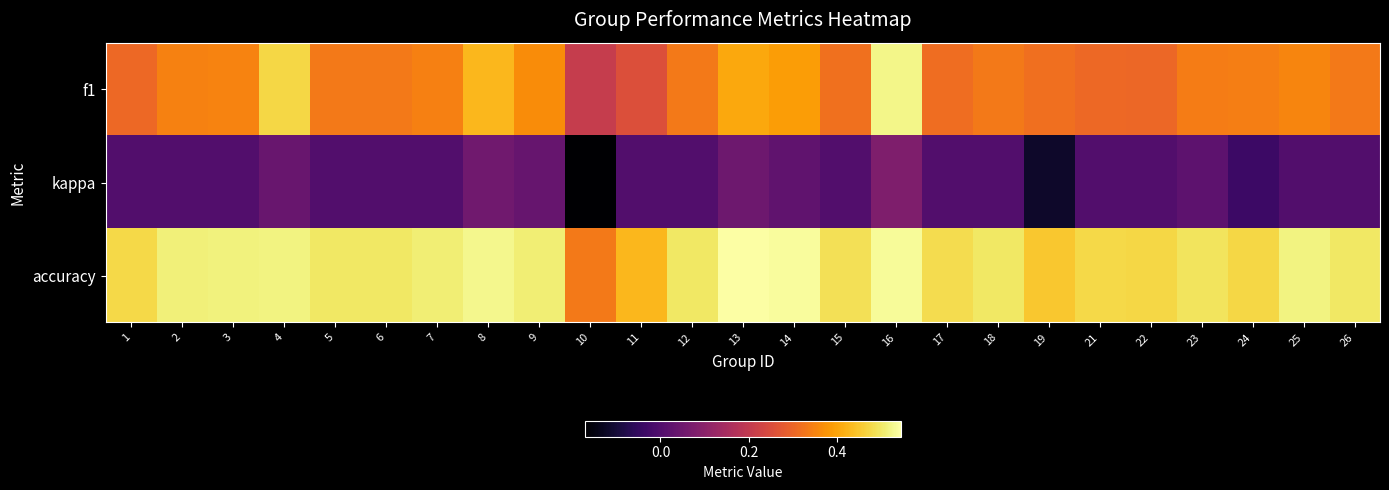

Which series has the largest range (max minus min)?

f1